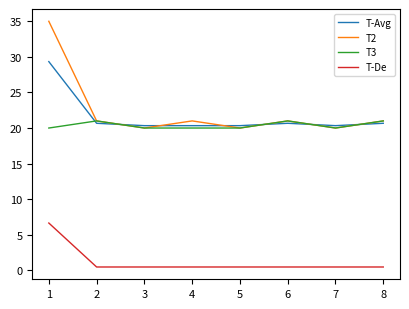

What is the difference between the maximum and minimum values in the T3 series?

1.0